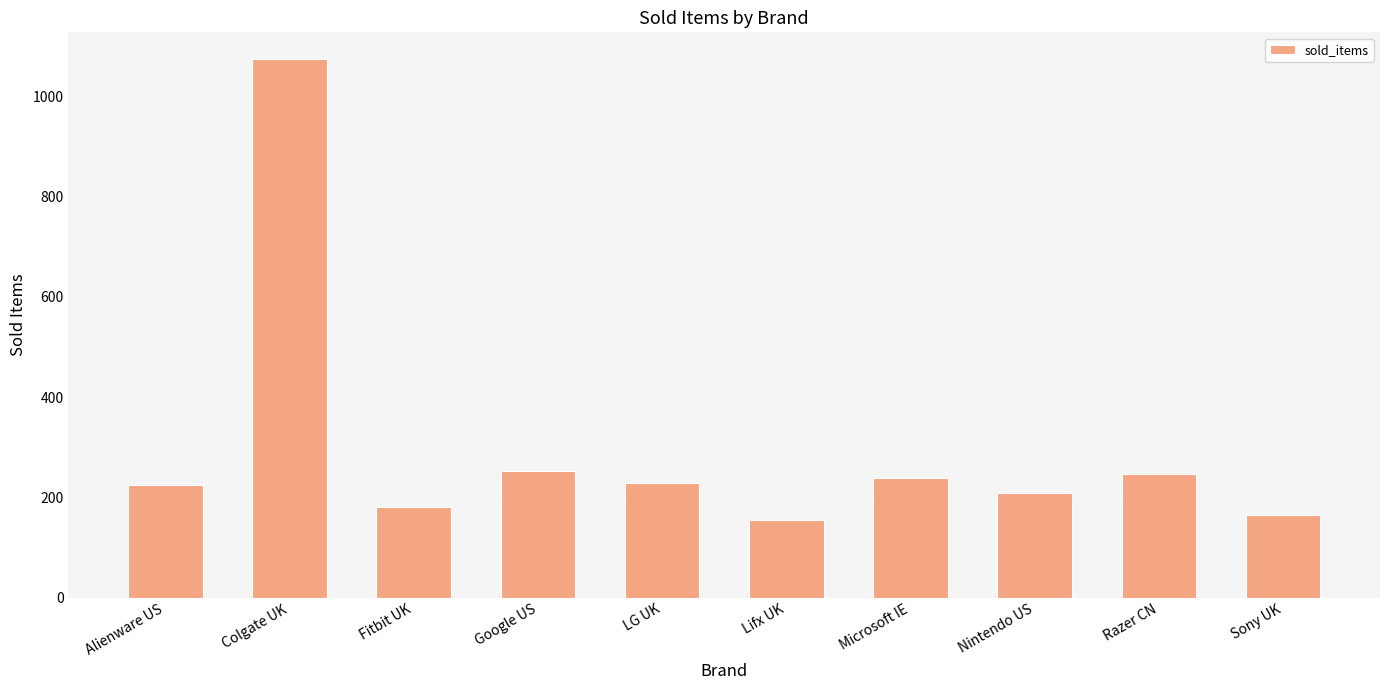

Which label corresponds to the largest value in the chart?

Colgate UK